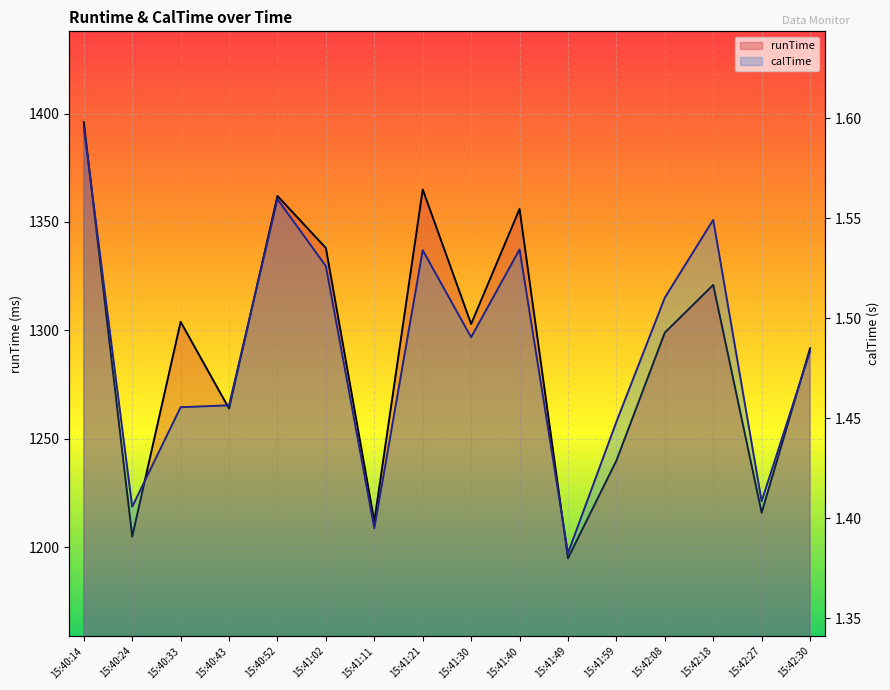

How many series are shown in this chart?

2